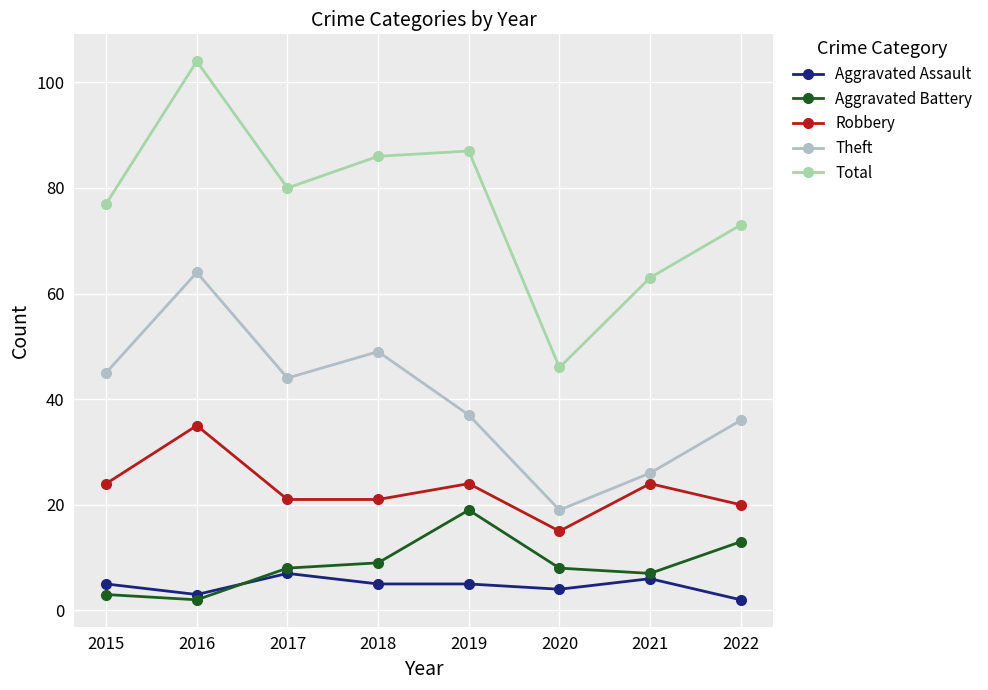

True or false: Total and Aggravated Assault intersect in this chart.

False